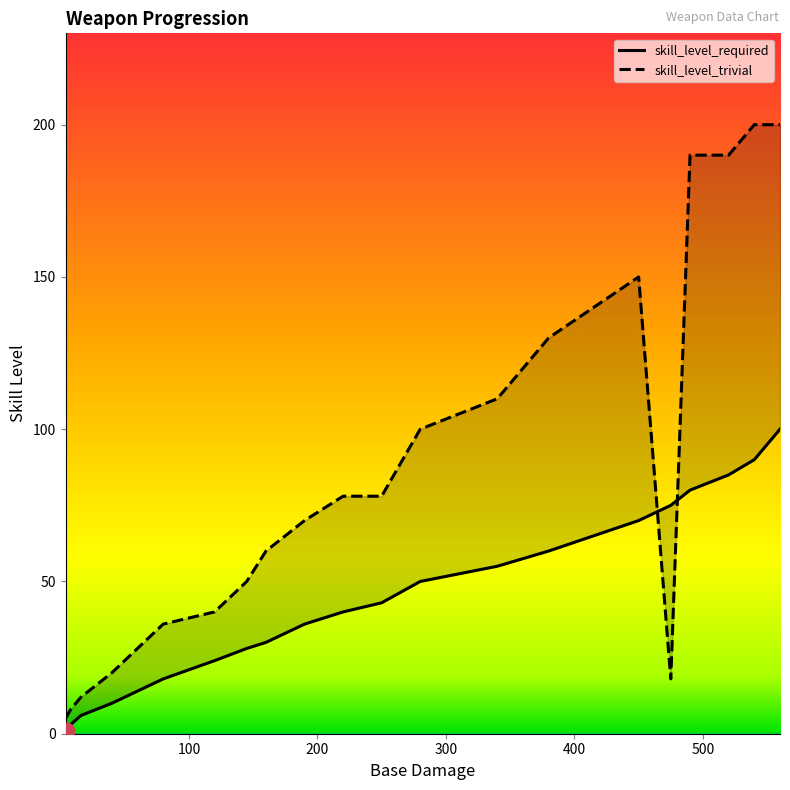

What is the highest value of the skill_level_trivial series?

200